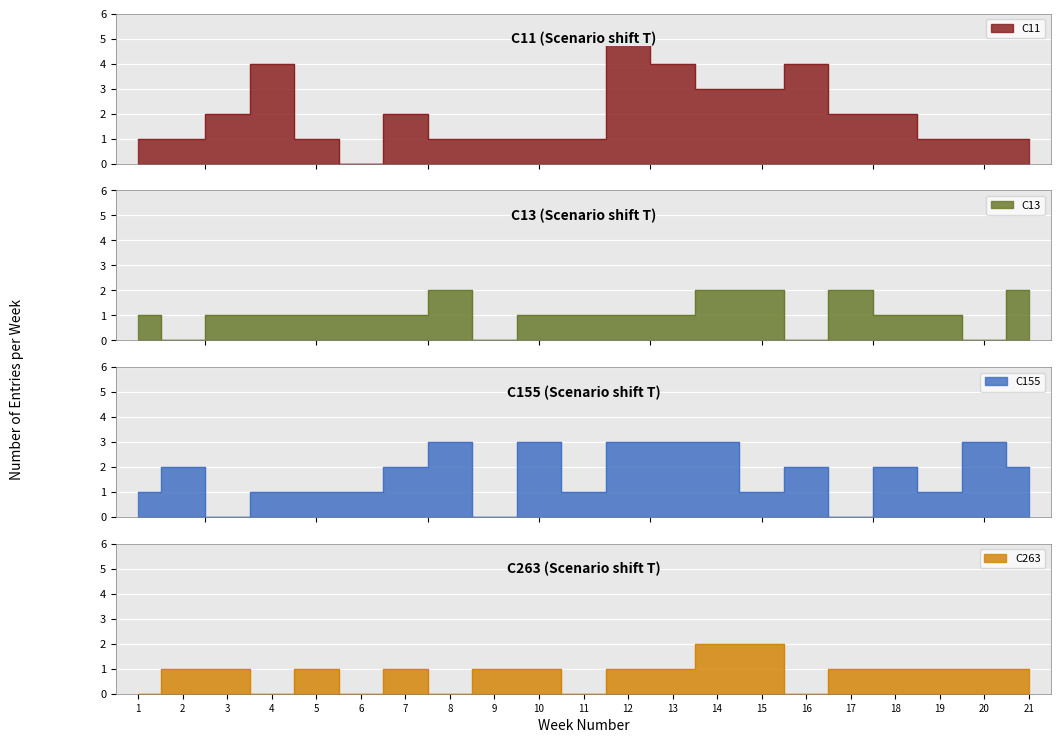

True or false: C11 and C263 intersect in this chart.

False